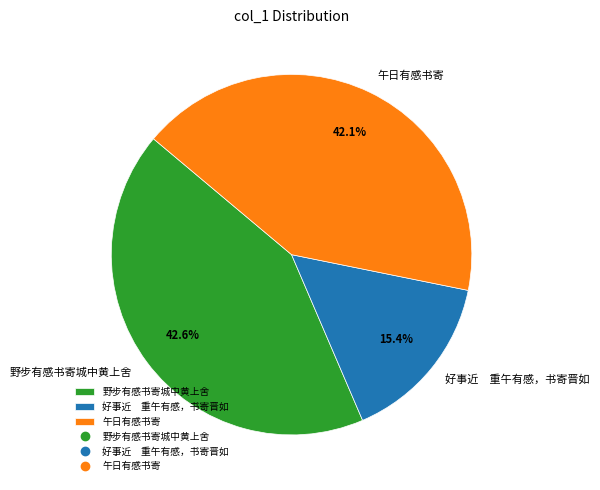

Which has a higher value, 野步有感书寄城中黄上舍 or 好事近 重午有感，书寄晋如?

野步有感书寄城中黄上舍